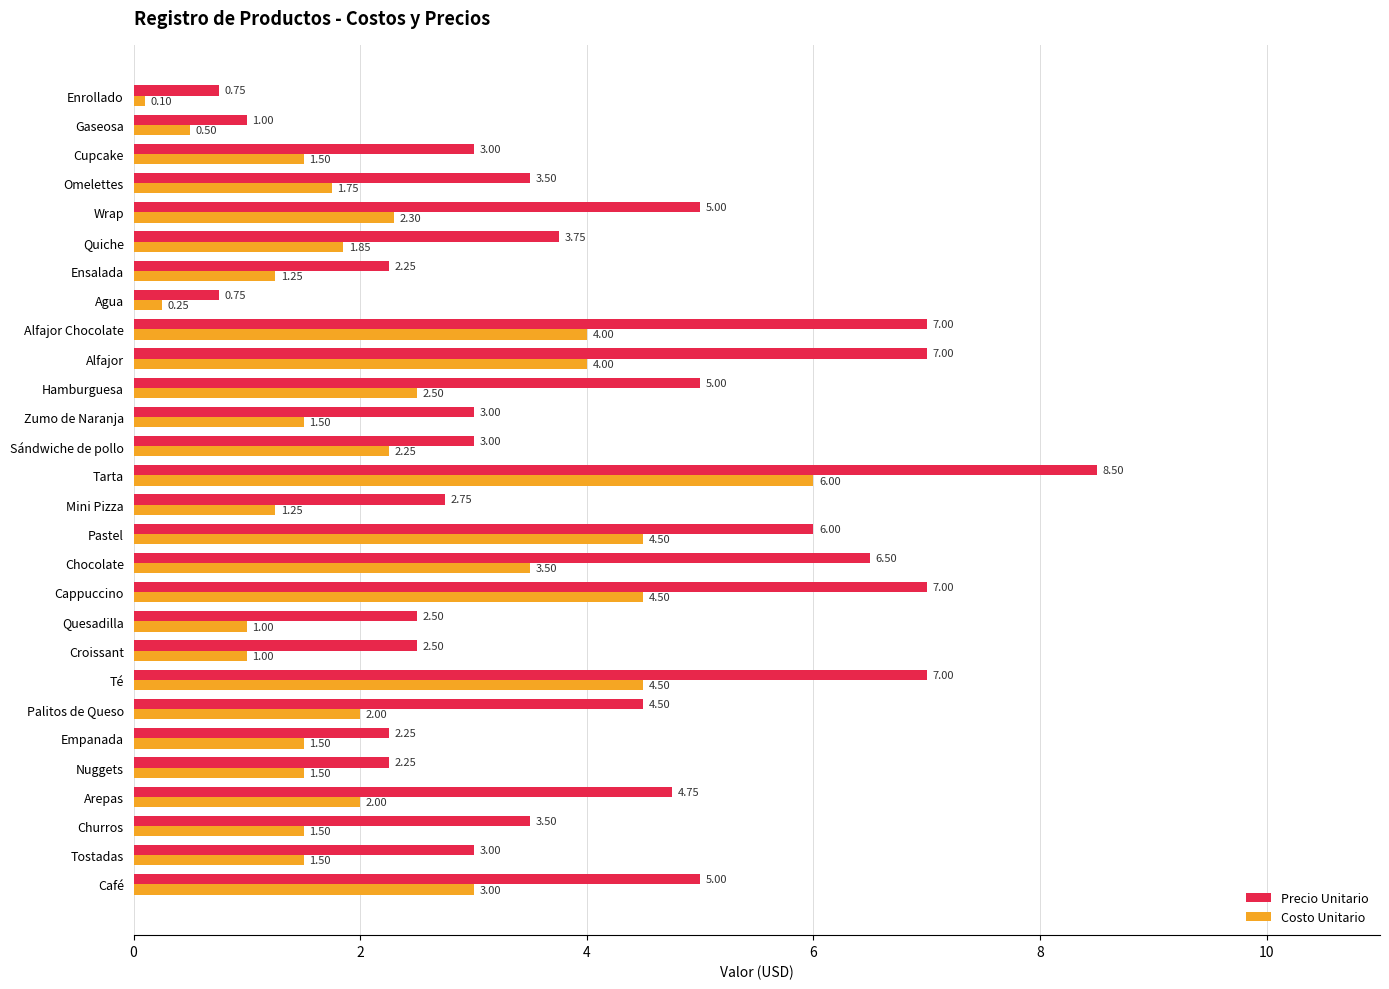

Which series has the largest total across all categories?

Precio Unitario